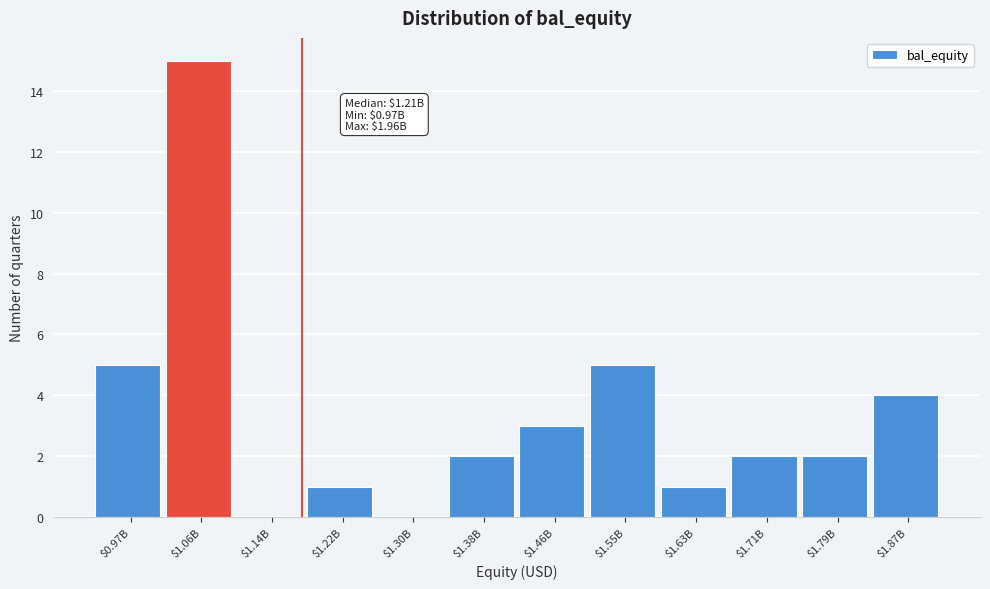

What is the sum of all values?

40